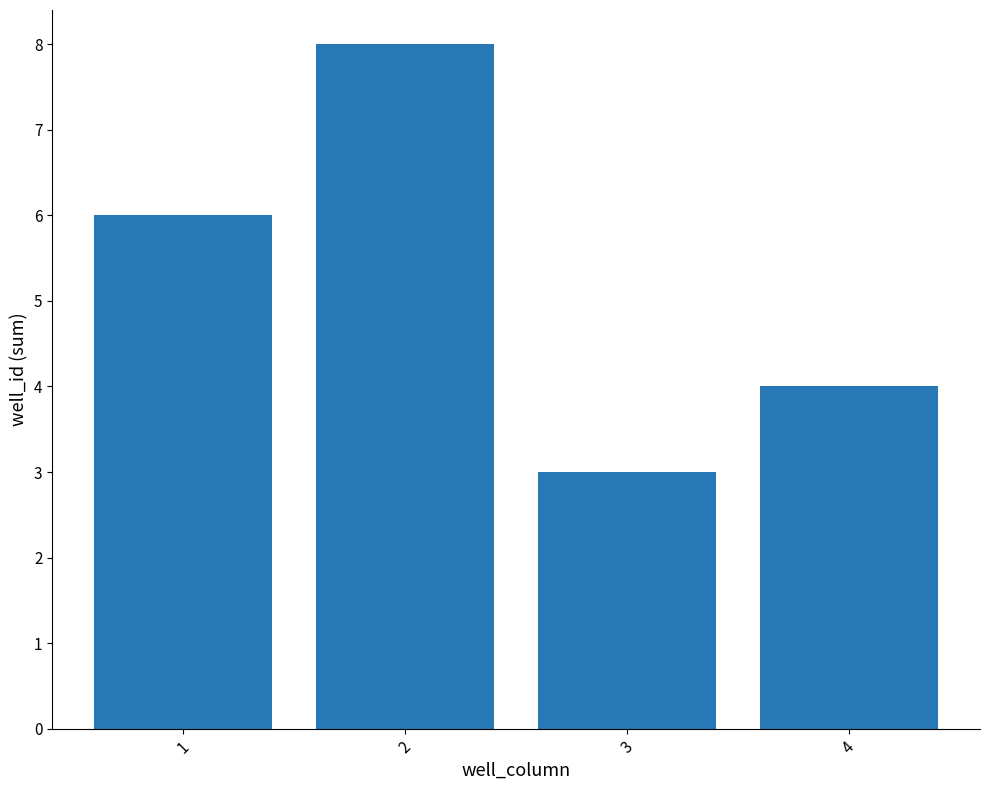

What is the change in value from 2 to 4?

-4